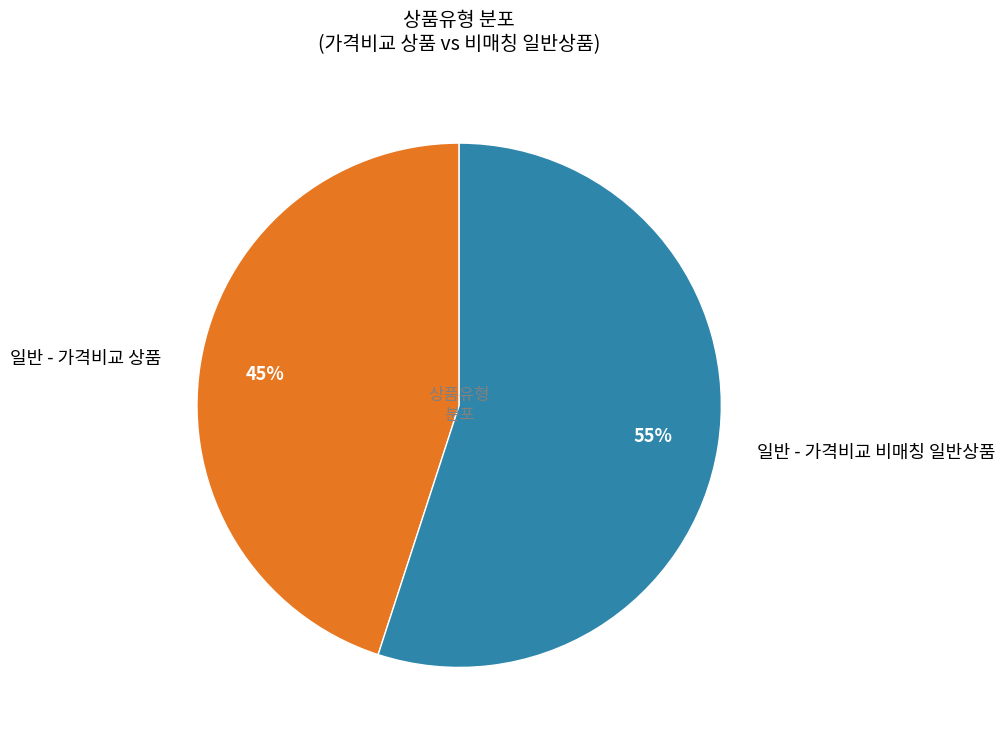

Combined, do 일반 - 가격비교 상품 and 일반 - 가격비교 비매칭 일반상품 account for over 50%?

Yes